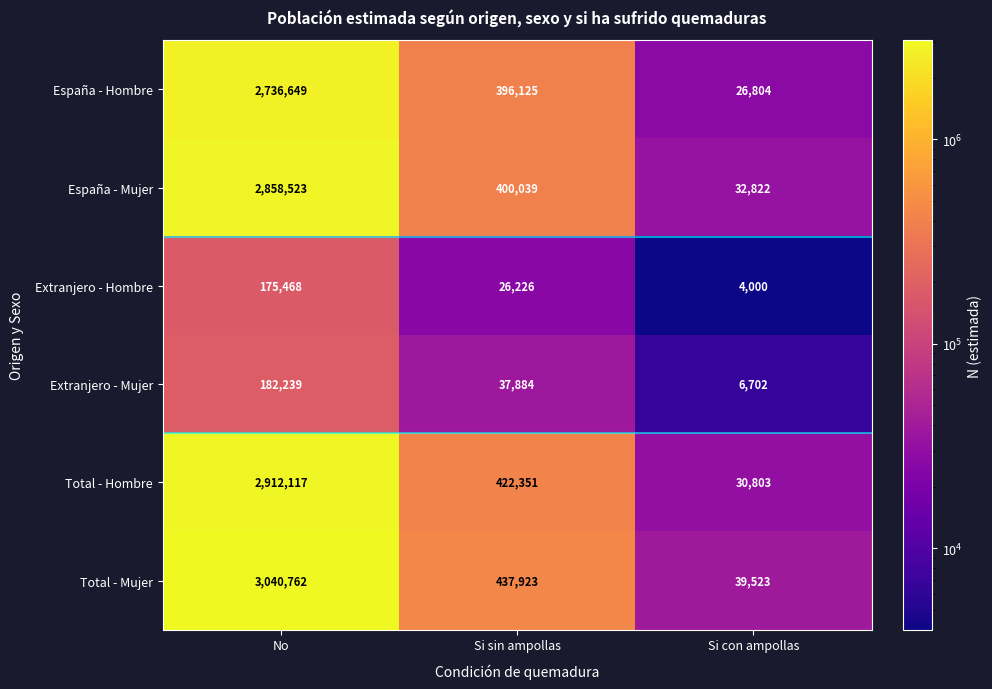

Where does the España - Hombre series first go above 396125?

No